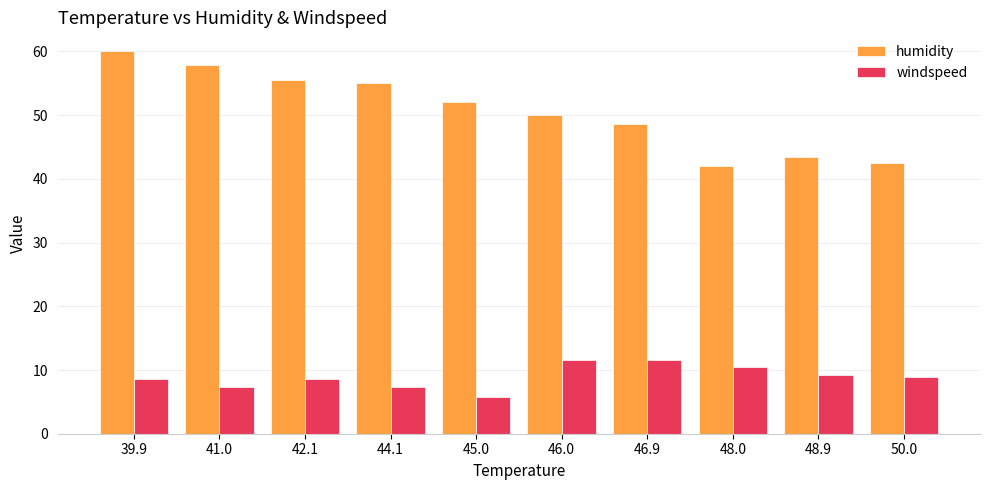

What is the maximum value for humidity?

60.0